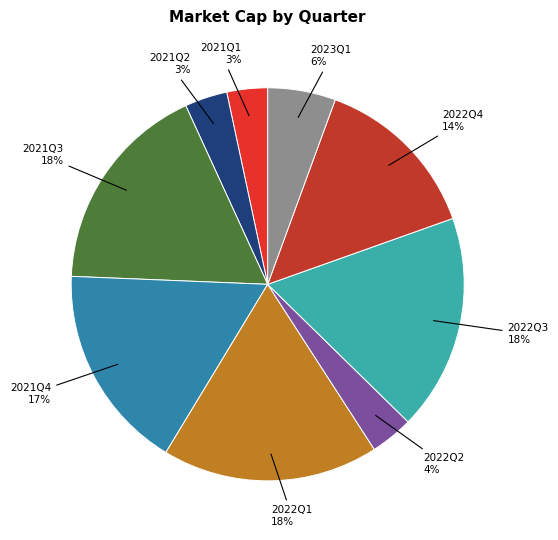

The 2021Q4 slice represents 7% of the pie. True or false?

False